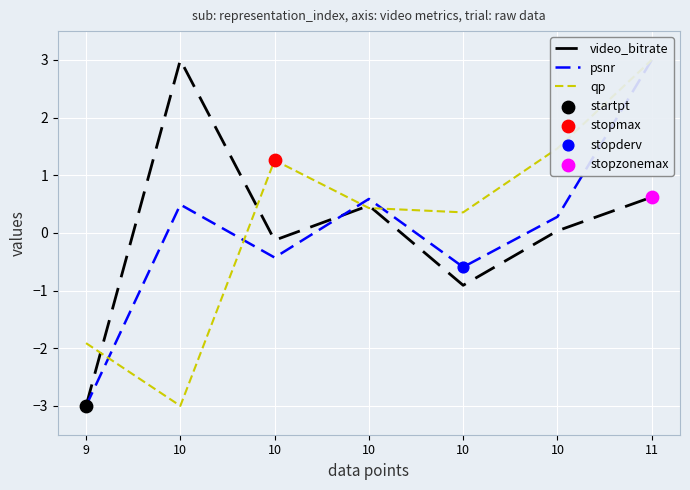

Is the value of psnr at 10 greater than the value of video_bitrate at 10?

No